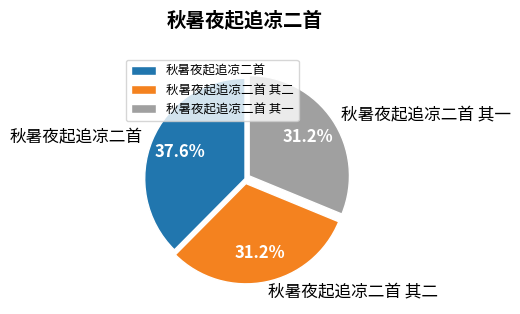

Count the number of slices in the pie.

3